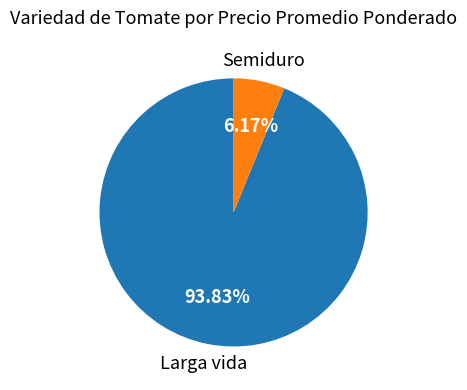

How many slices are in this pie chart?

2